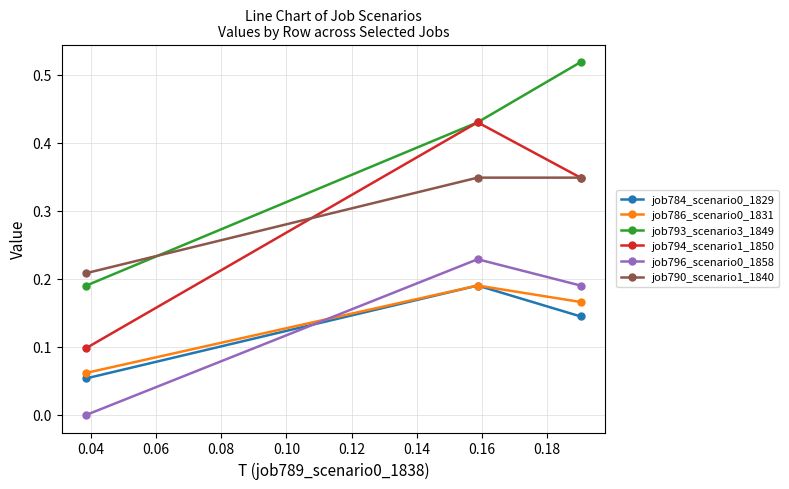

Count the number of data series in this chart.

6